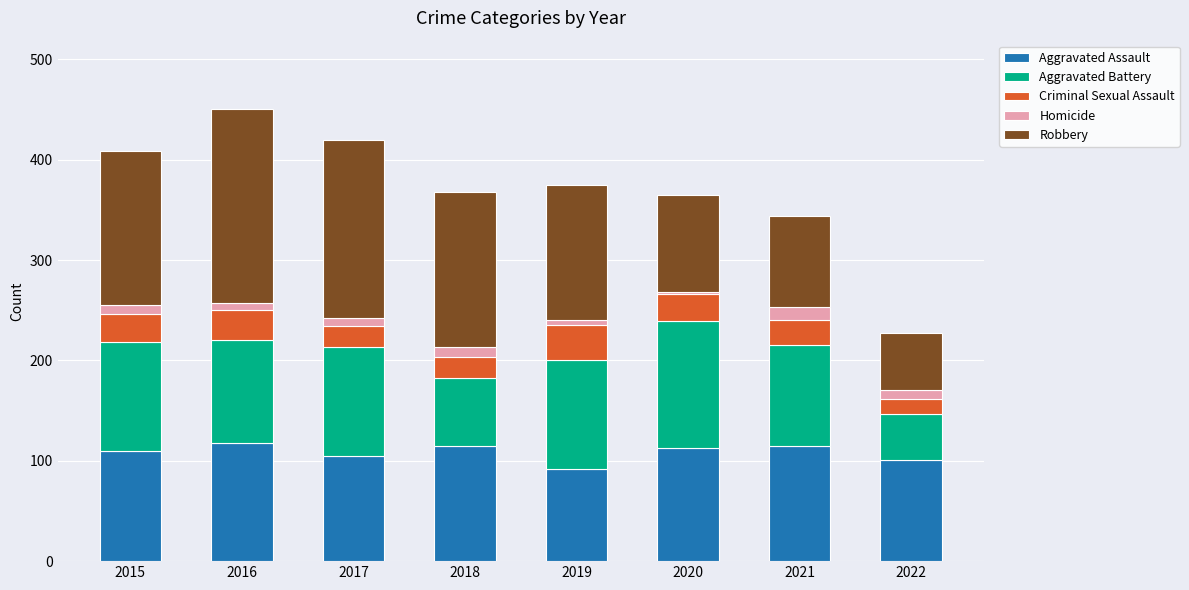

The Aggravated Assault series shows 140 at 2022. True or false?

False